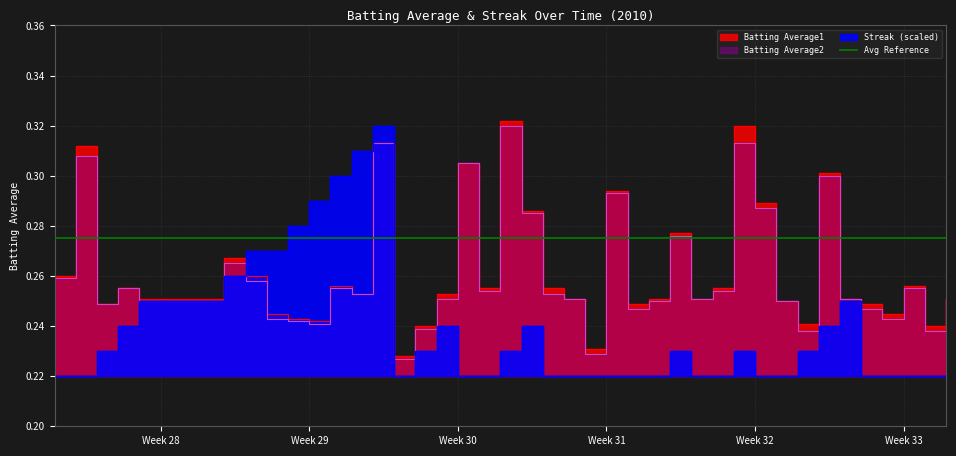

What is the sum of all Streak values?

9.5